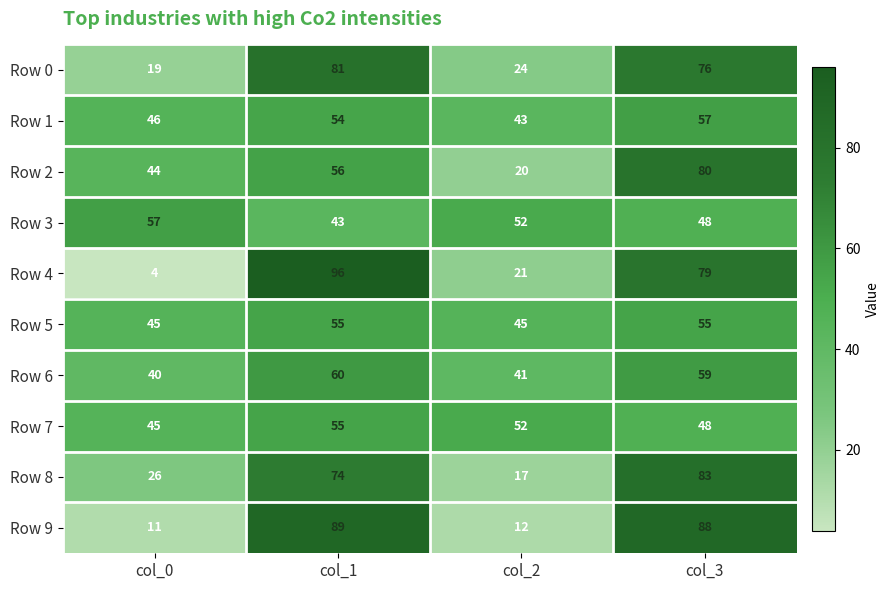

How many Row 8 values are between 26 and 83?

3